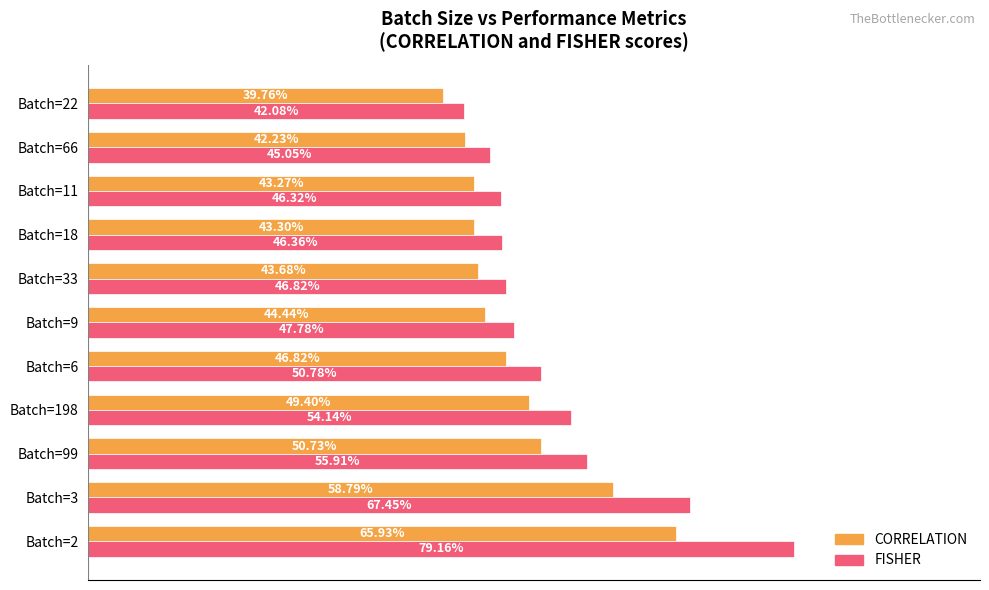

What are all the series names shown in the legend?

CORRELATION, FISHER